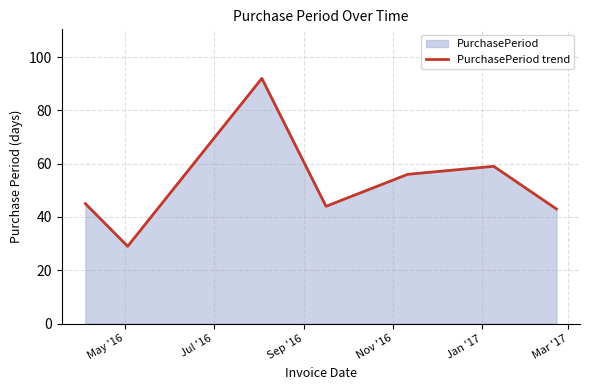

True or false: there are more than 2 points higher than both neighbors.

False